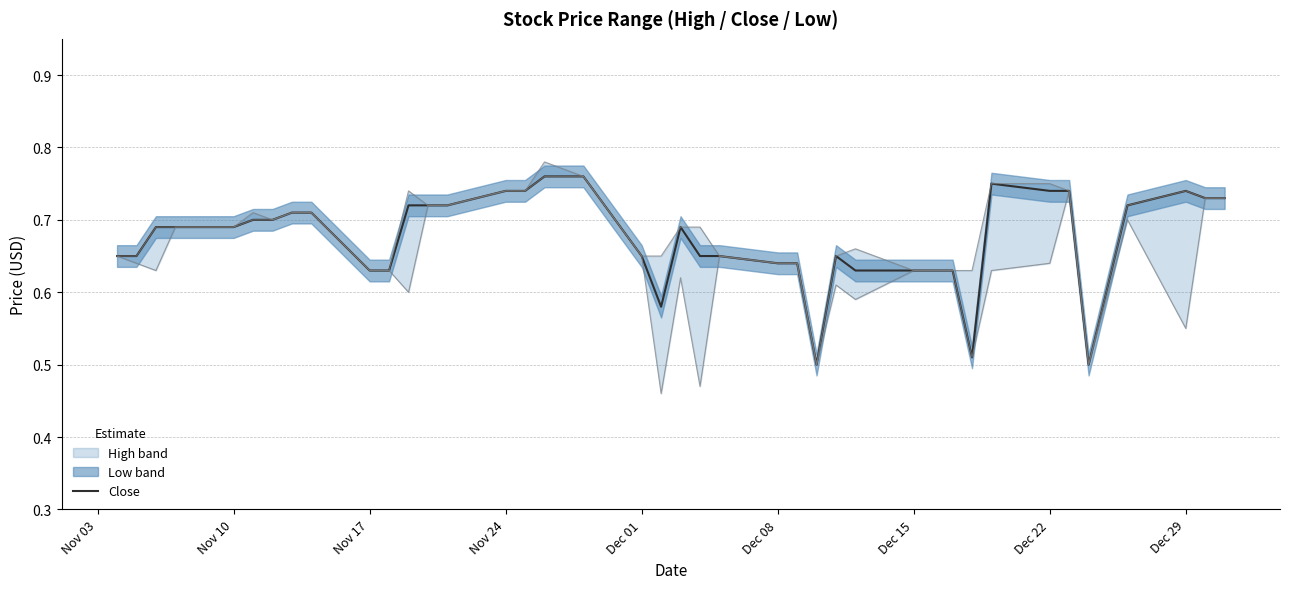

What is the average value?

0.7